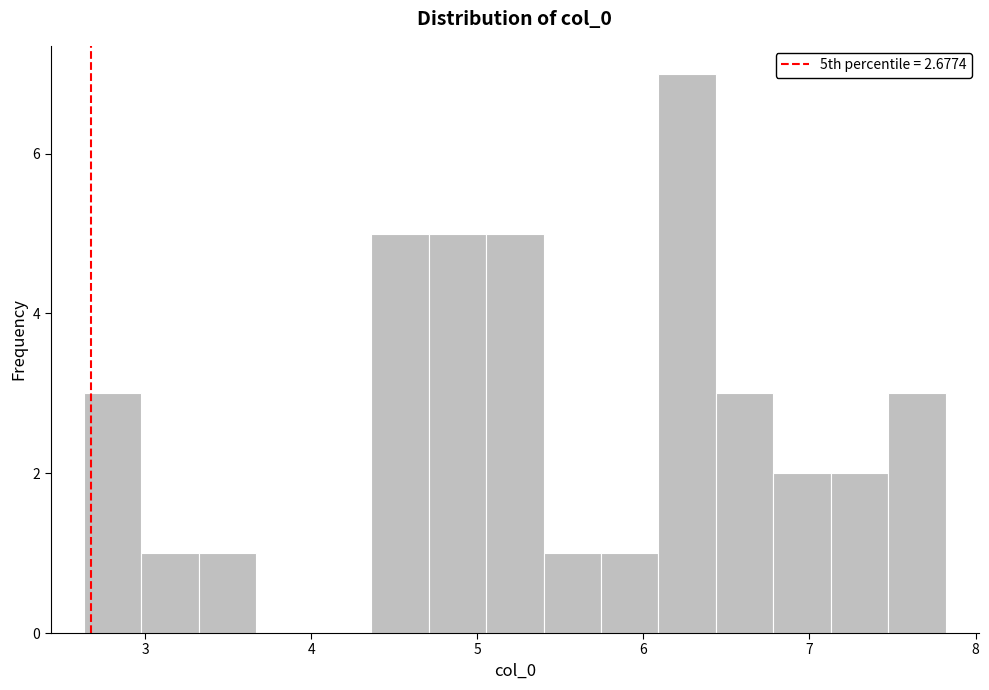

Read against the x-axis, roughly where is the centre of the tallest bar?

6.3